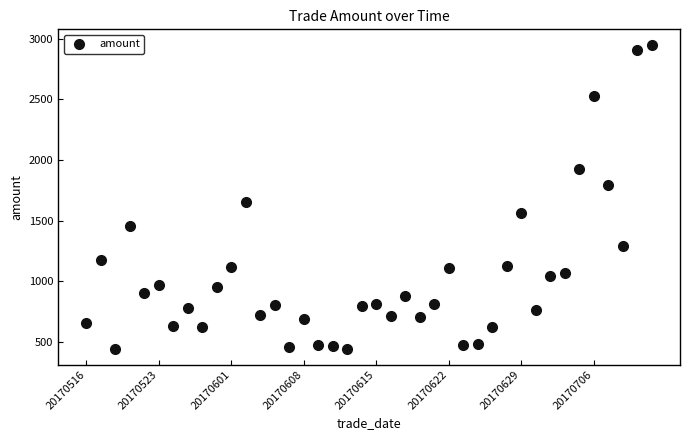

What Y value in the scatter plot is closest to 1694?

1649.1